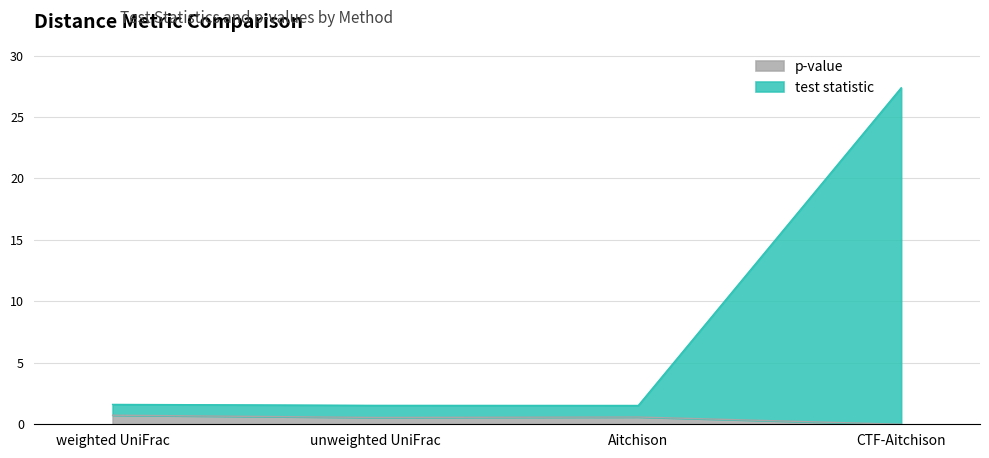

Which series changed the most between weighted UniFrac and CTF-Aitchison?

test statistic